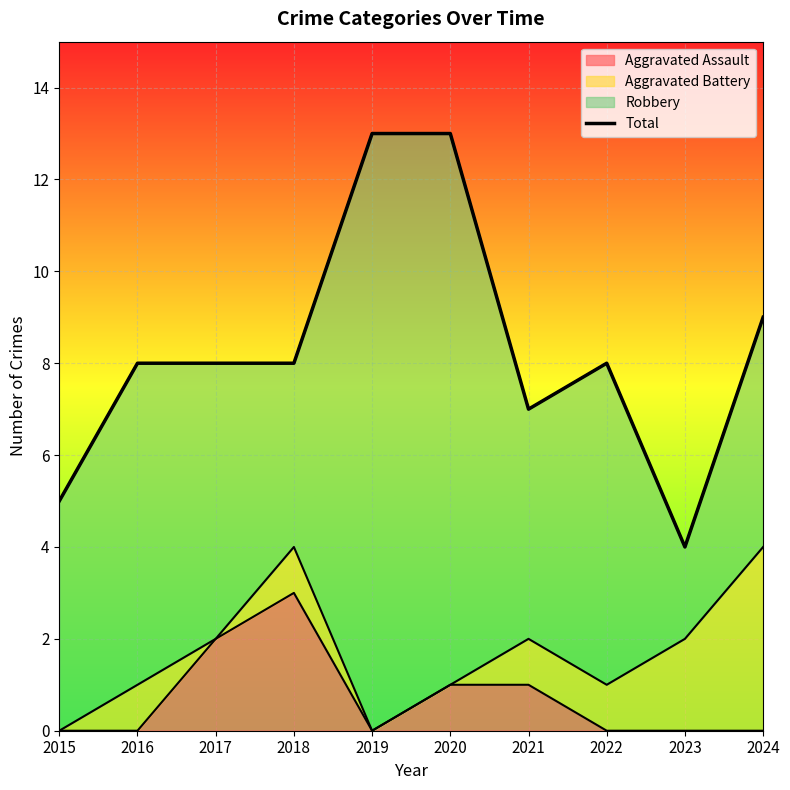

What is the change in value from 2018 to 2020?

+5